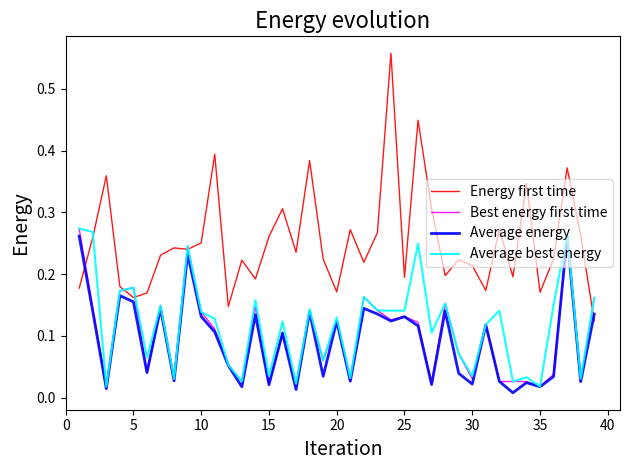

Which series has the largest total across all categories?

Energy first time